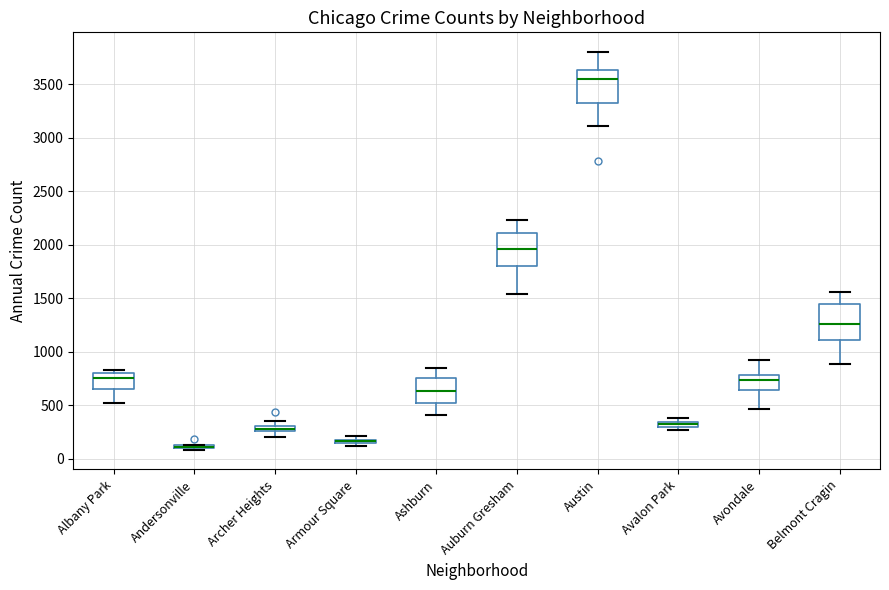

Where does the median line of the box for Belmont Cragin sit on the y-axis? The values are not printed on the chart, so give them approximately, as read against the axis.

1250